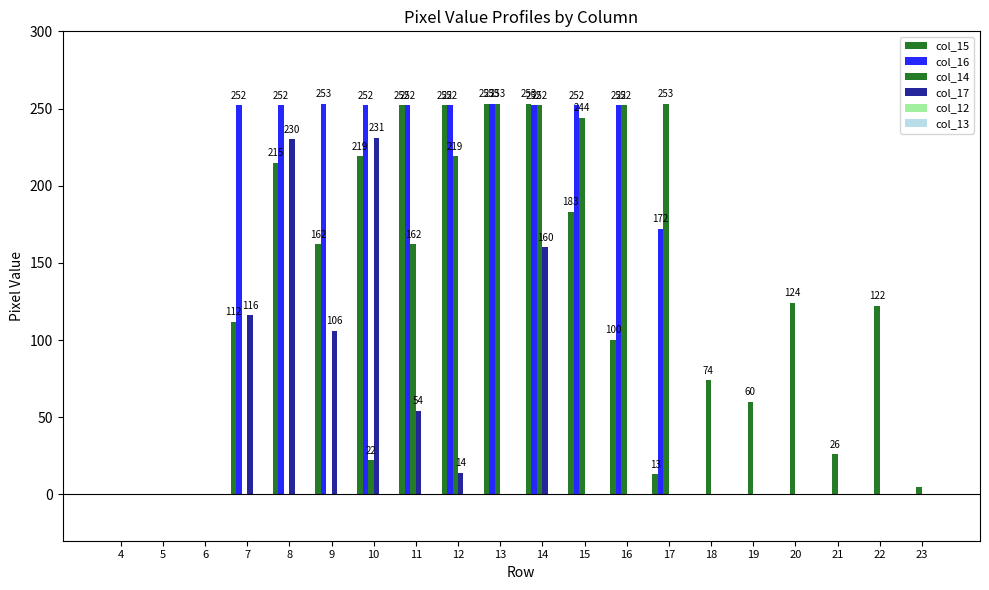

Is it true that col_17 equals 0 at 20?

True